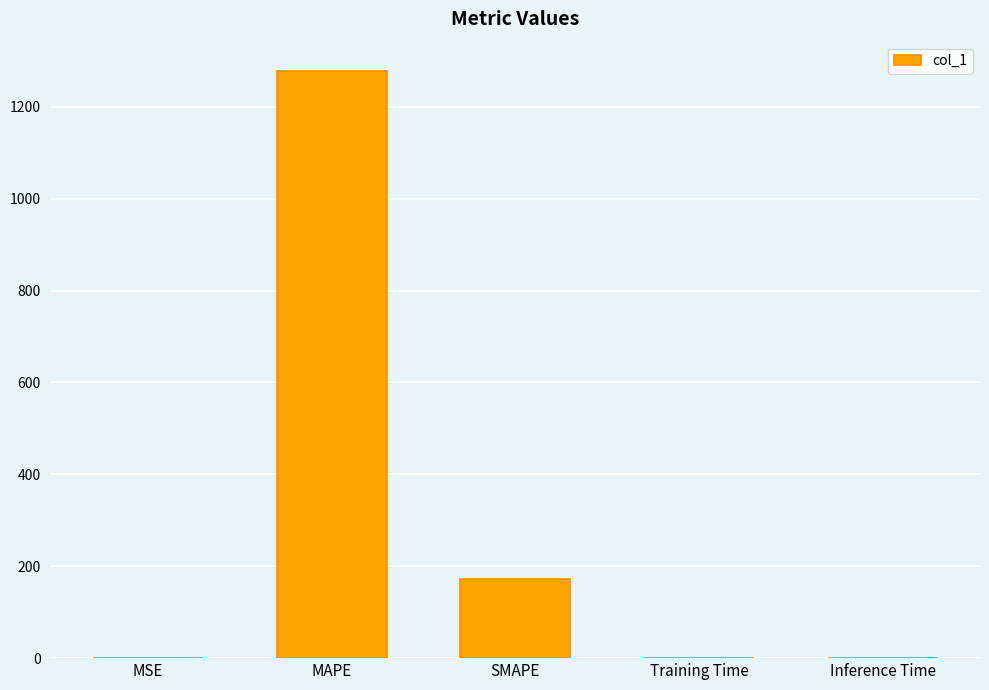

Where is the data nearest to the value 638?

SMAPE